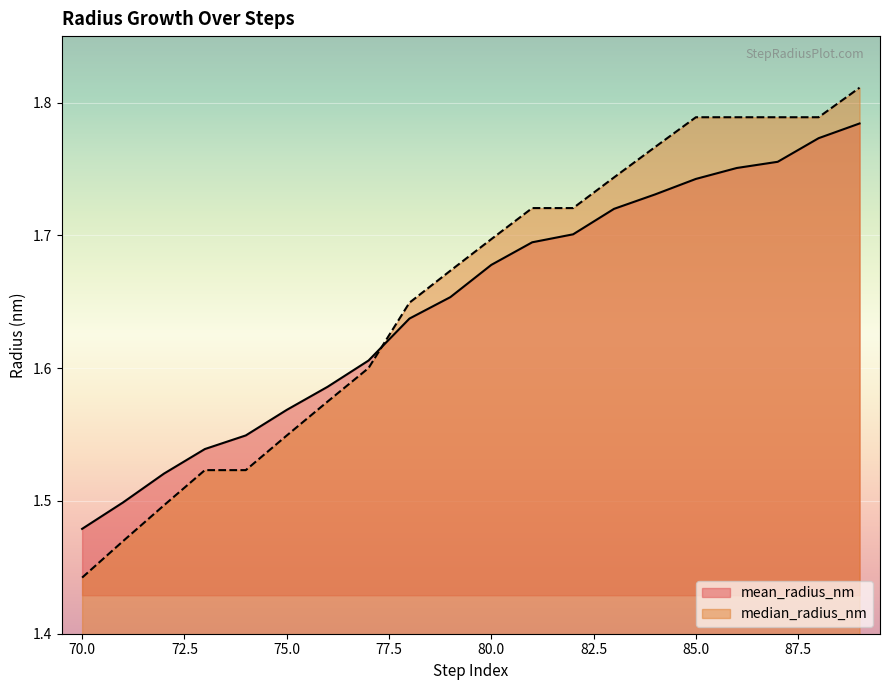

How many data points does each series have?

20